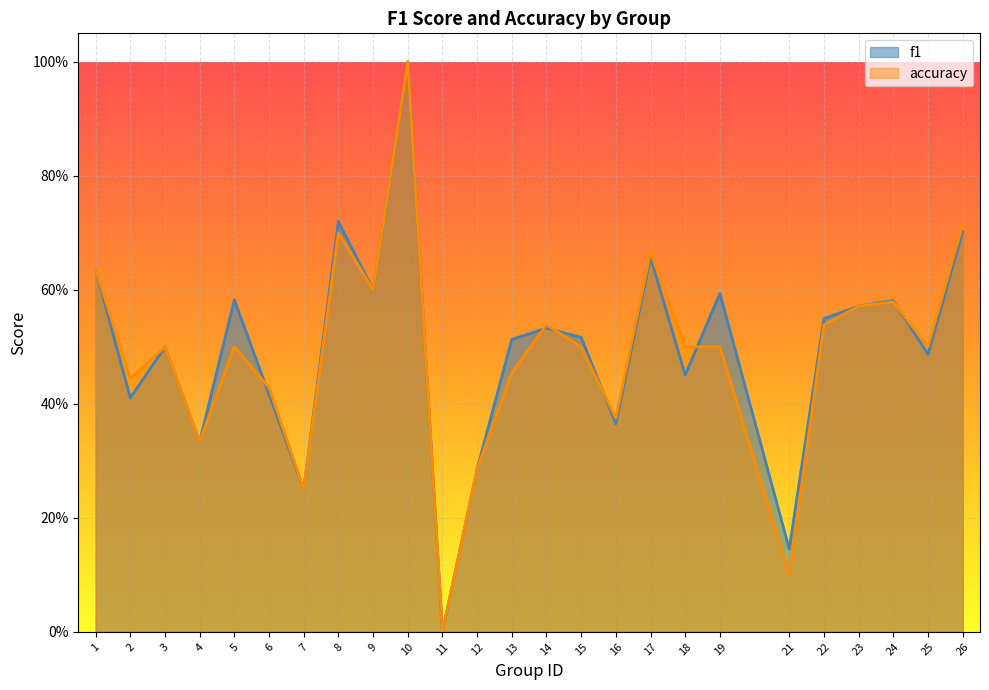

What is the sum of all accuracy values?

12.2